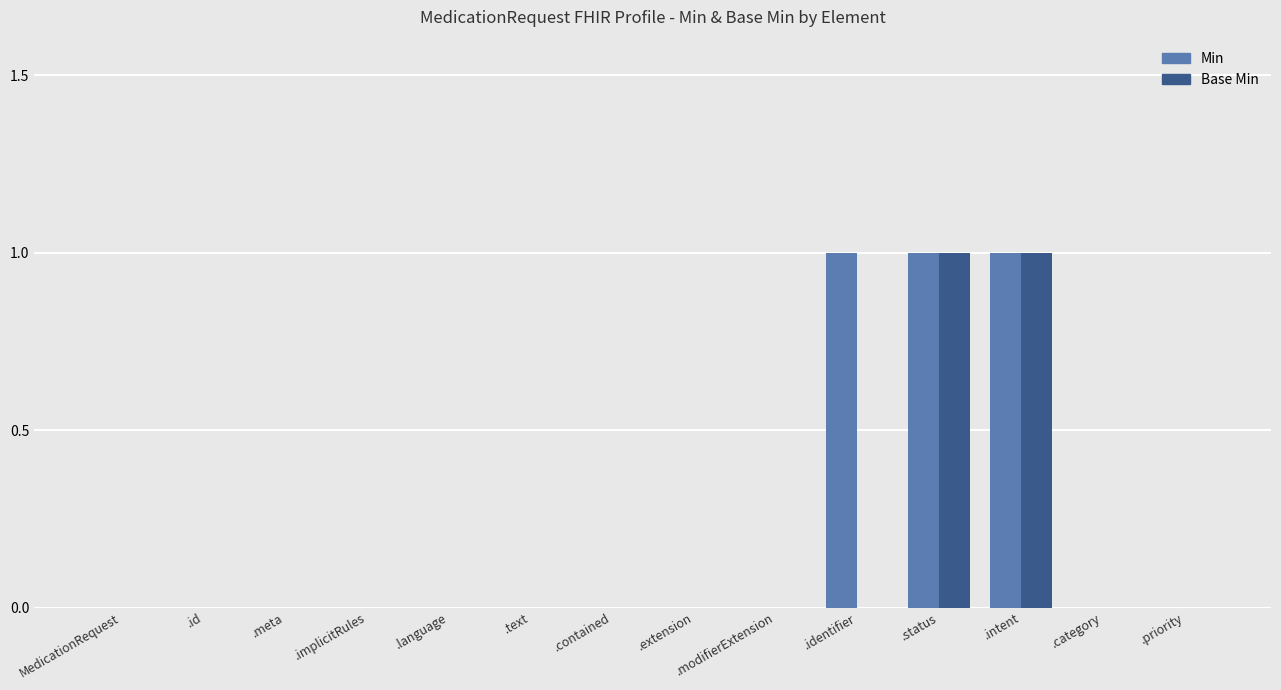

Which series has the largest total across all categories?

Min